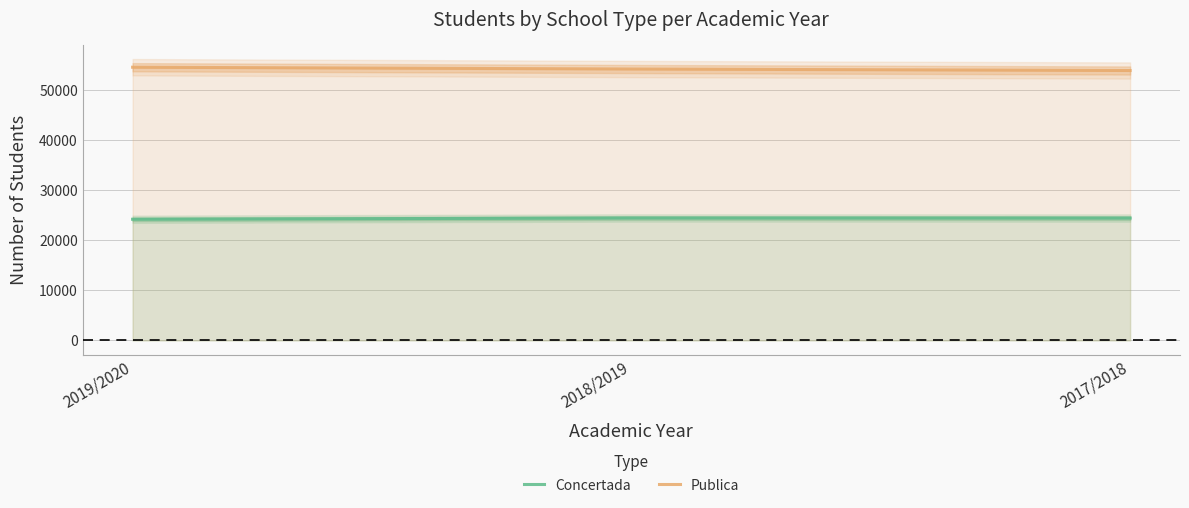

The Publica series shows 54568 at 2019/2020. True or false?

True